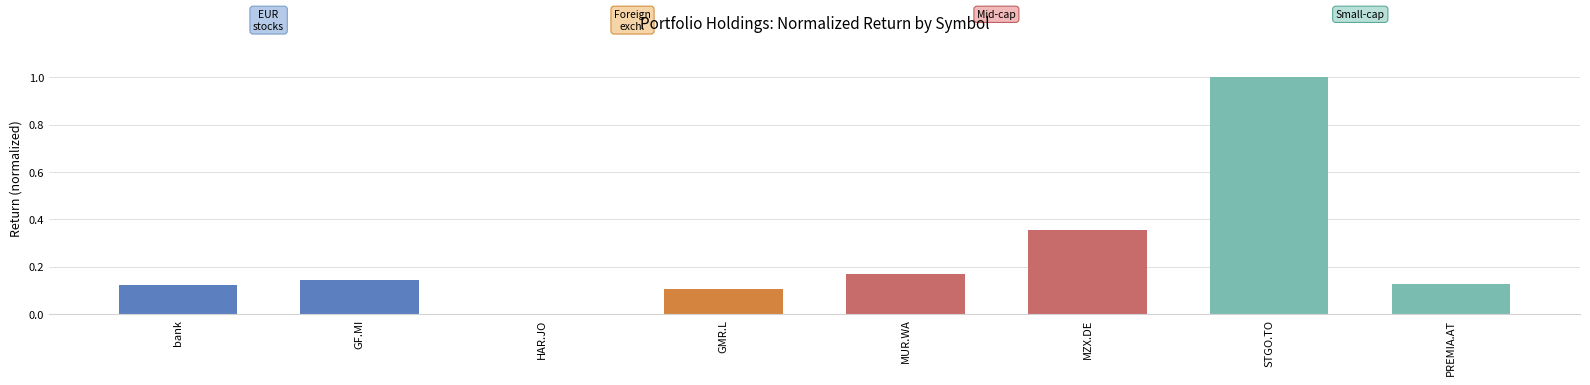

How many series are shown in this chart?

1